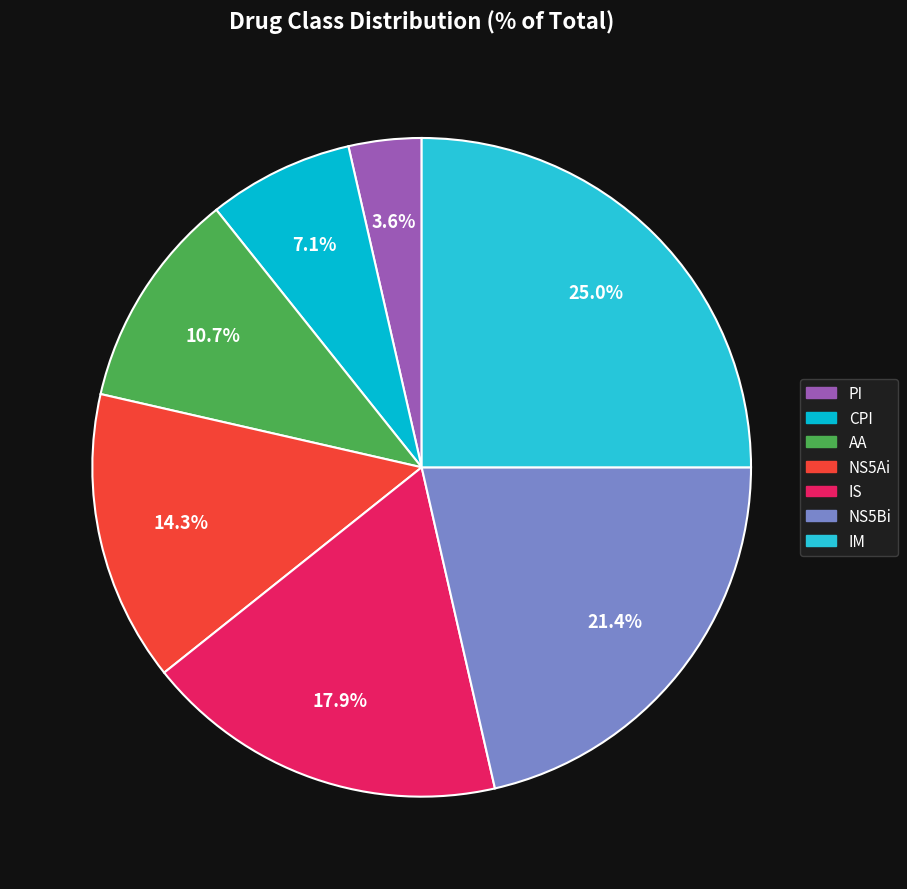

To the nearest percent, what portion does NS5Ai represent?

14%